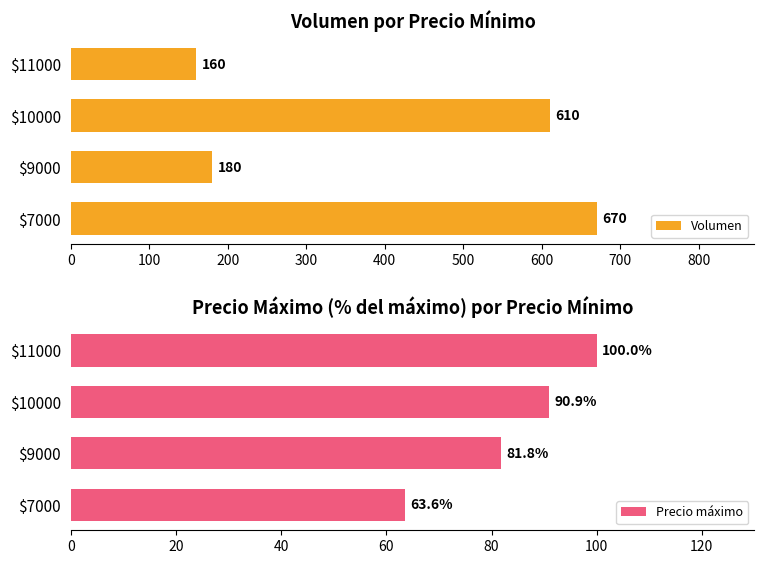

What is the average value of the Precio máximo series?

84.1